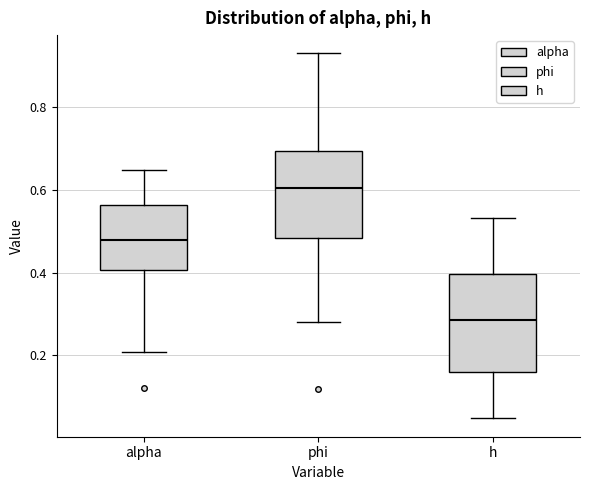

Which box is the tallest, from its lower edge to its upper edge?

h